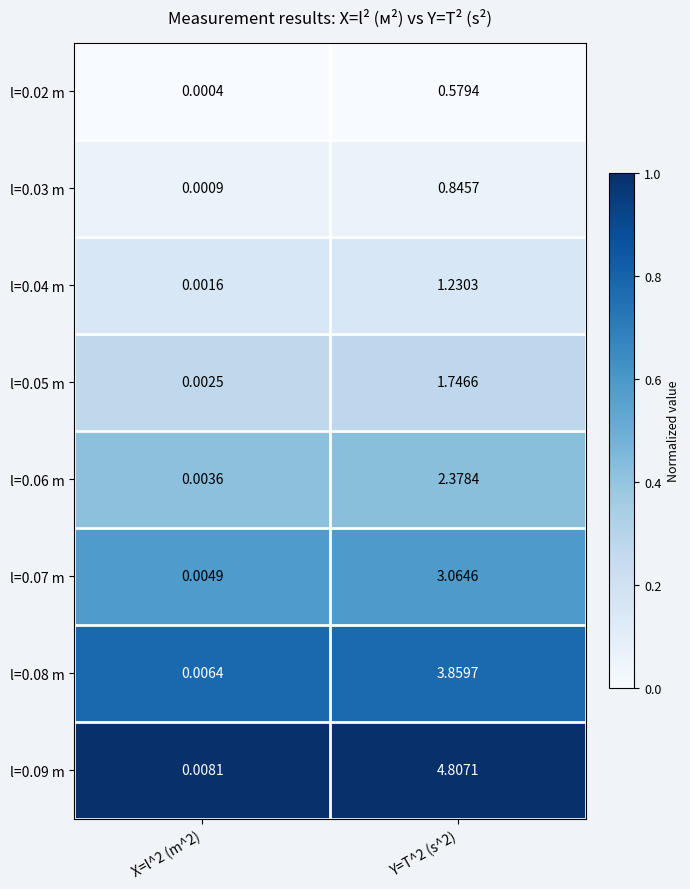

Rank the series at Y=T^2 (s^2) from lowest to highest value.

l=0.02 m, l=0.03 m, l=0.04 m, l=0.05 m, l=0.06 m, l=0.07 m, l=0.08 m, l=0.09 m